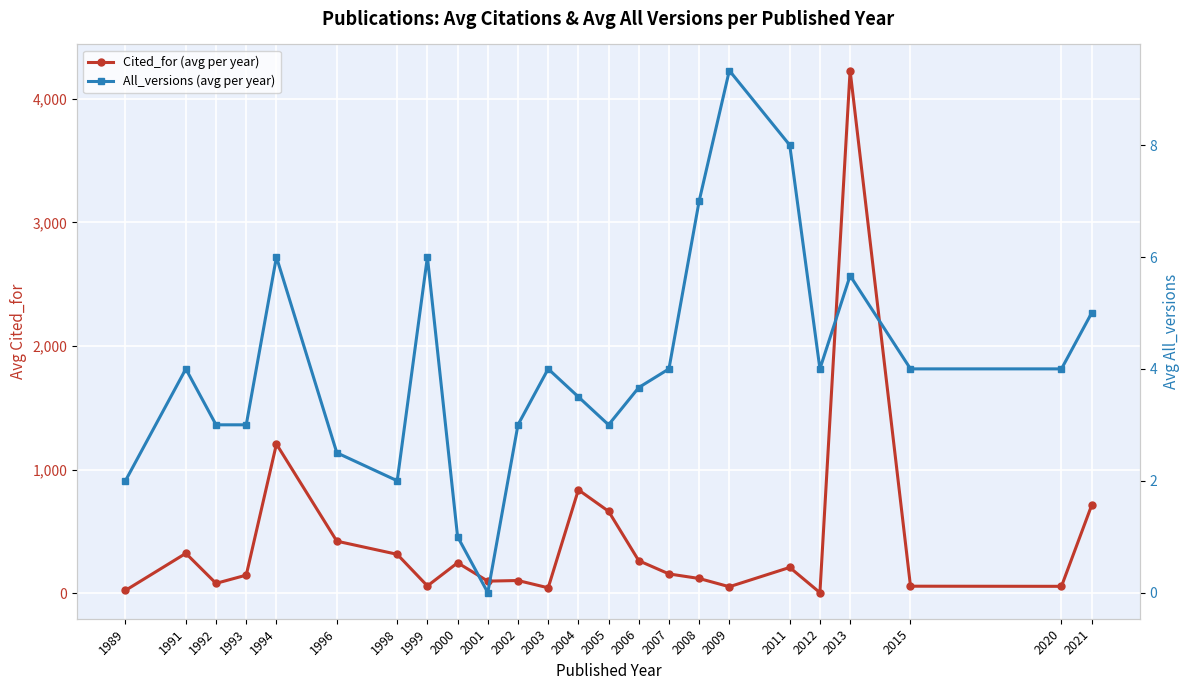

Which label corresponds to the largest value in the chart?

2013